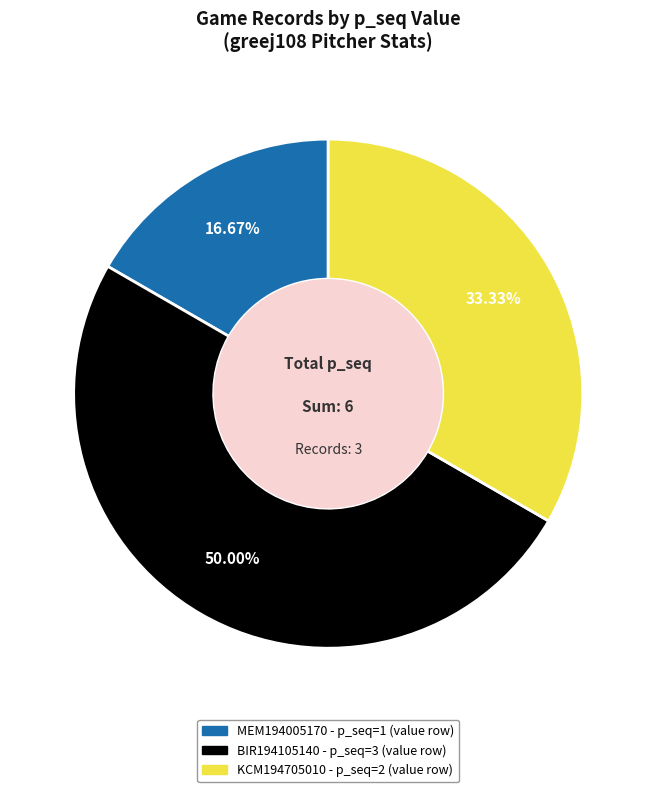

Rank the categories by value from lowest to highest.

MEM194005170 - p_seq=1 (value row), KCM194705010 - p_seq=2 (value row), BIR194105140 - p_seq=3 (value row)